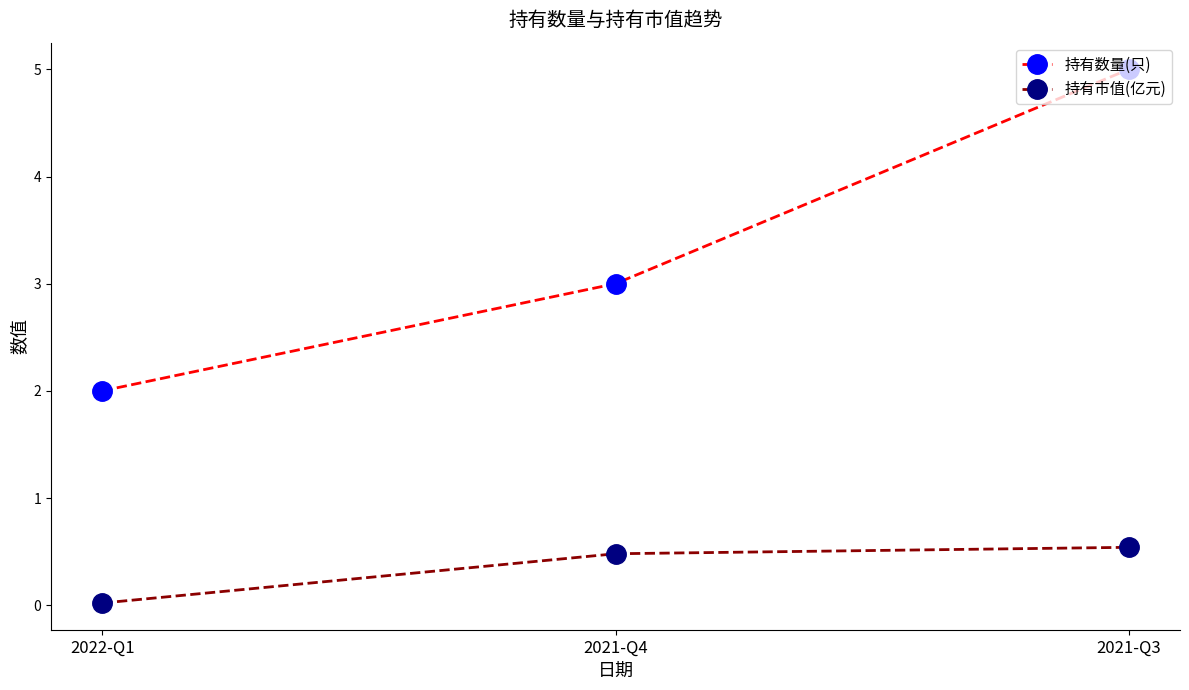

What is the average value of the 持有市值(亿元) series?

0.3